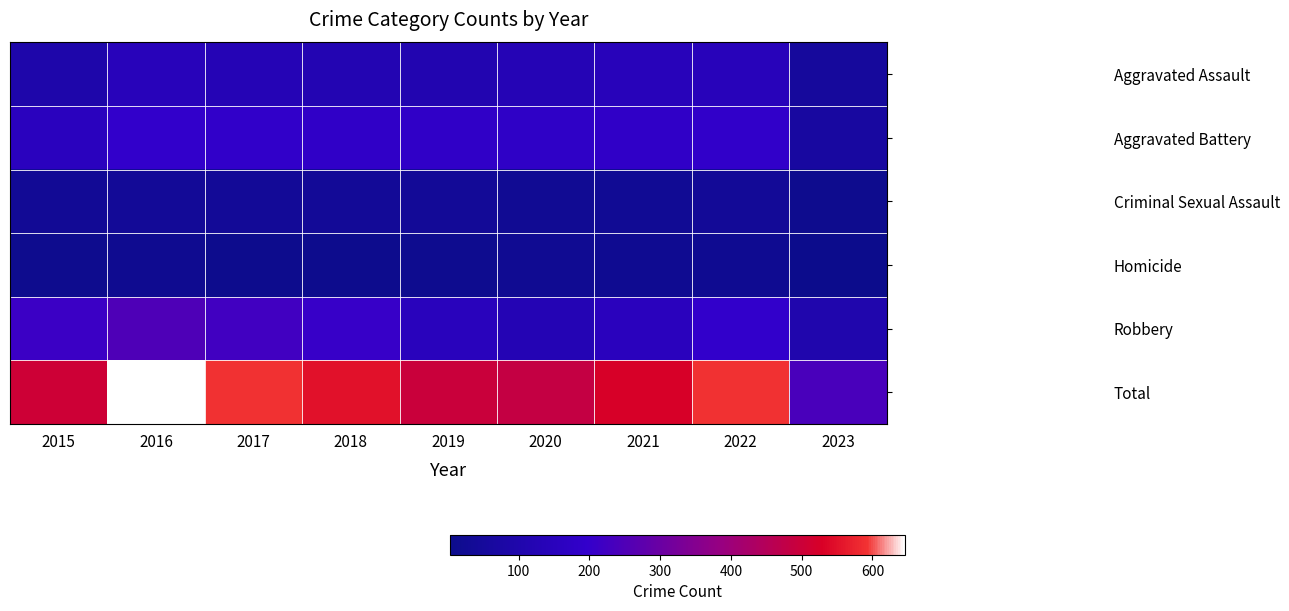

Between 2017 and 2020, which series saw the biggest shift?

Total